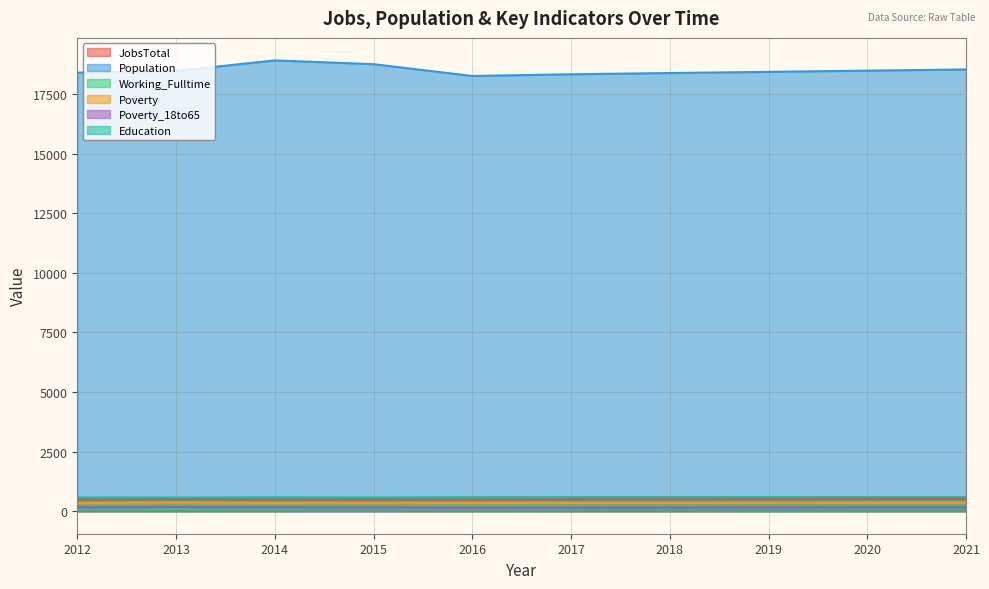

Which series has the largest range (max minus min)?

Population